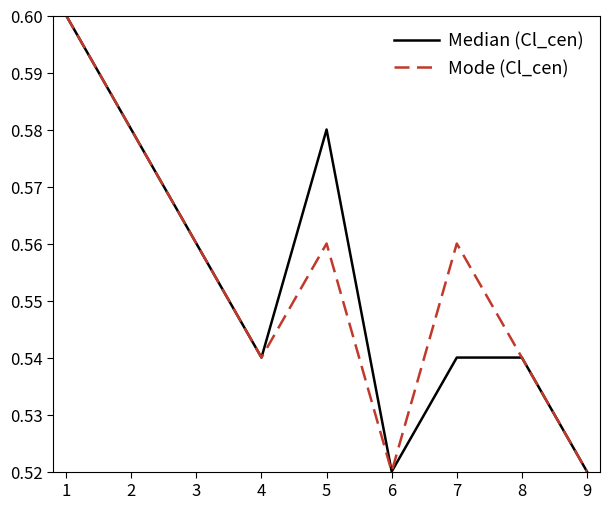

How many interior local peaks does the Mode (Cl_cen) series have?

2